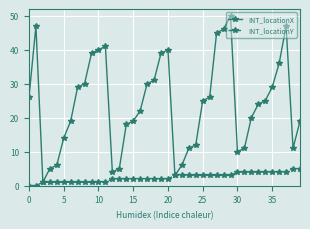

How many values in the INT_locationX series are below 25?

20